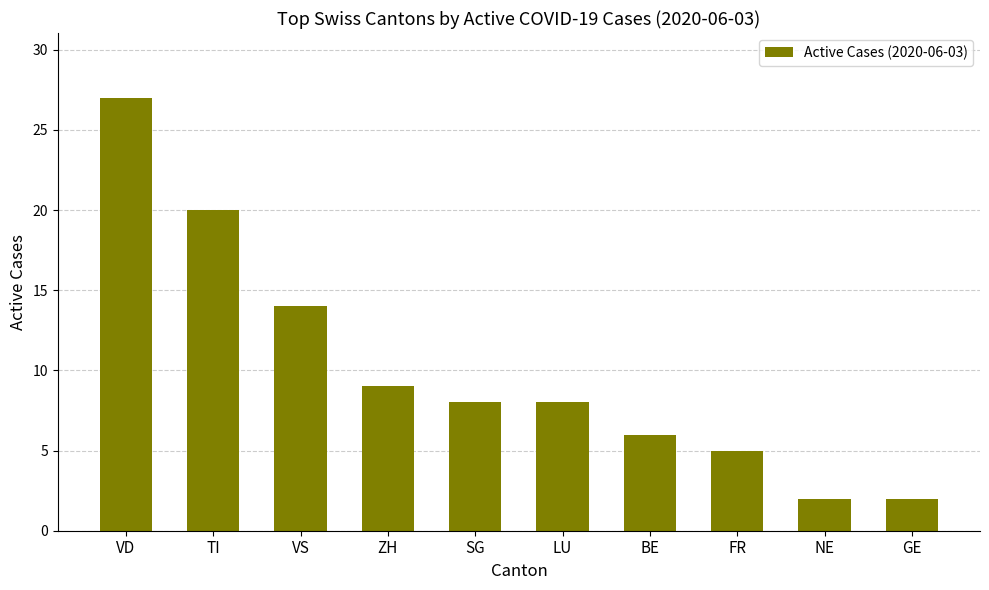

What is the maximum value shown in the chart?

27